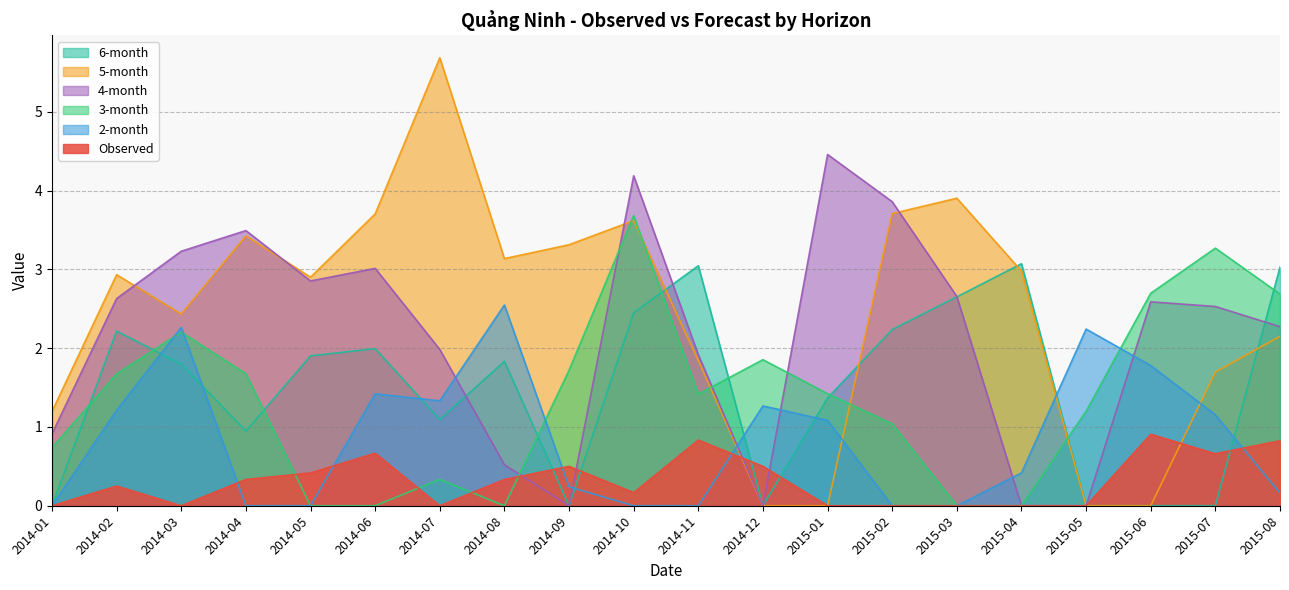

At how many categories does at least one series exceed 1?

20